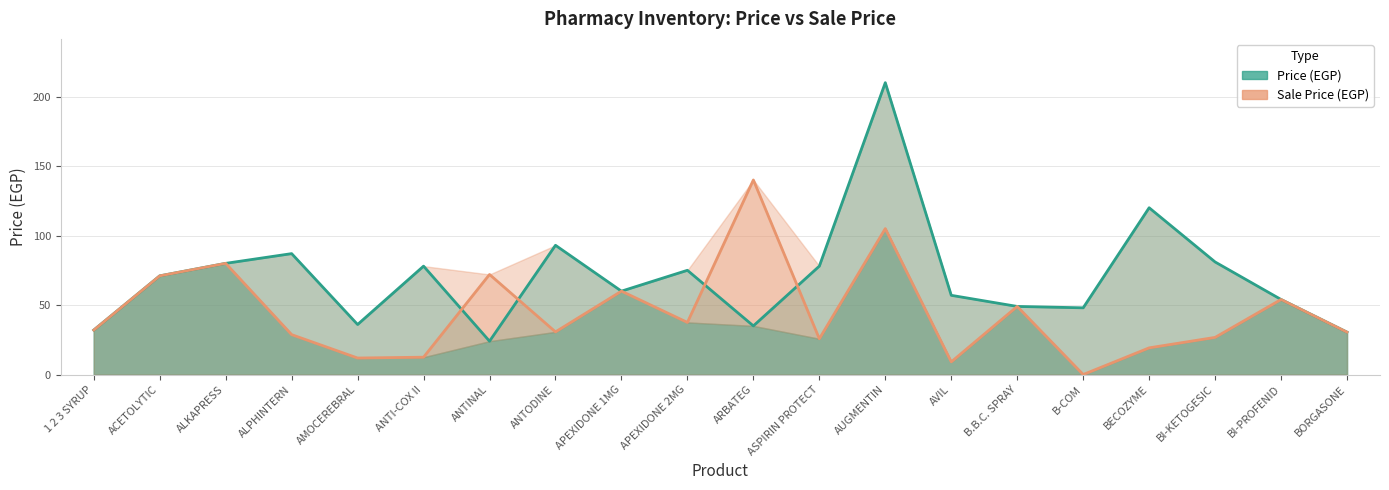

Between AUGMENTIN and BI-KETOGESIC, which is larger?

AUGMENTIN